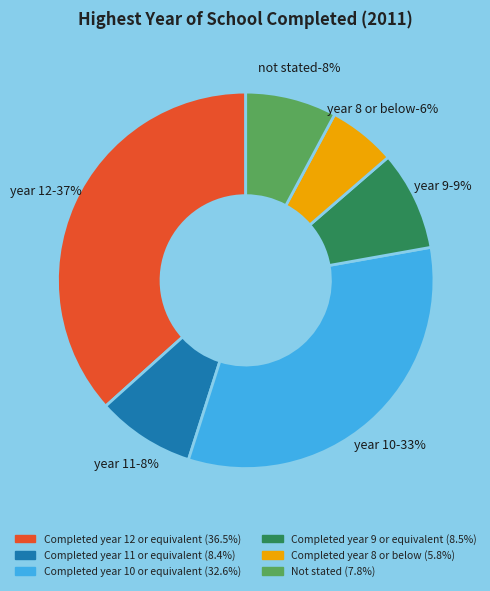

Approximately how many times larger is the value at Completed year 9 or equivalent compared to Completed year 11 or equivalent?

1.0